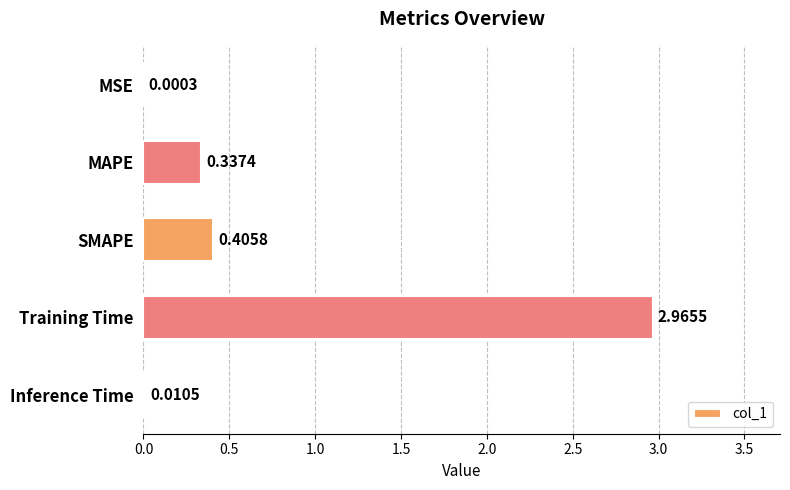

Between SMAPE and Training Time, which is larger?

Training Time